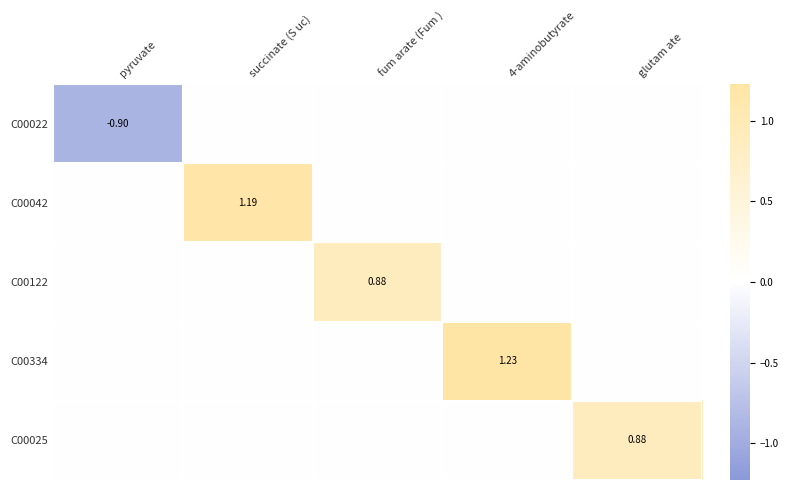

Is it true that C00122 equals 1.2 at fum arate (Fum )?

False